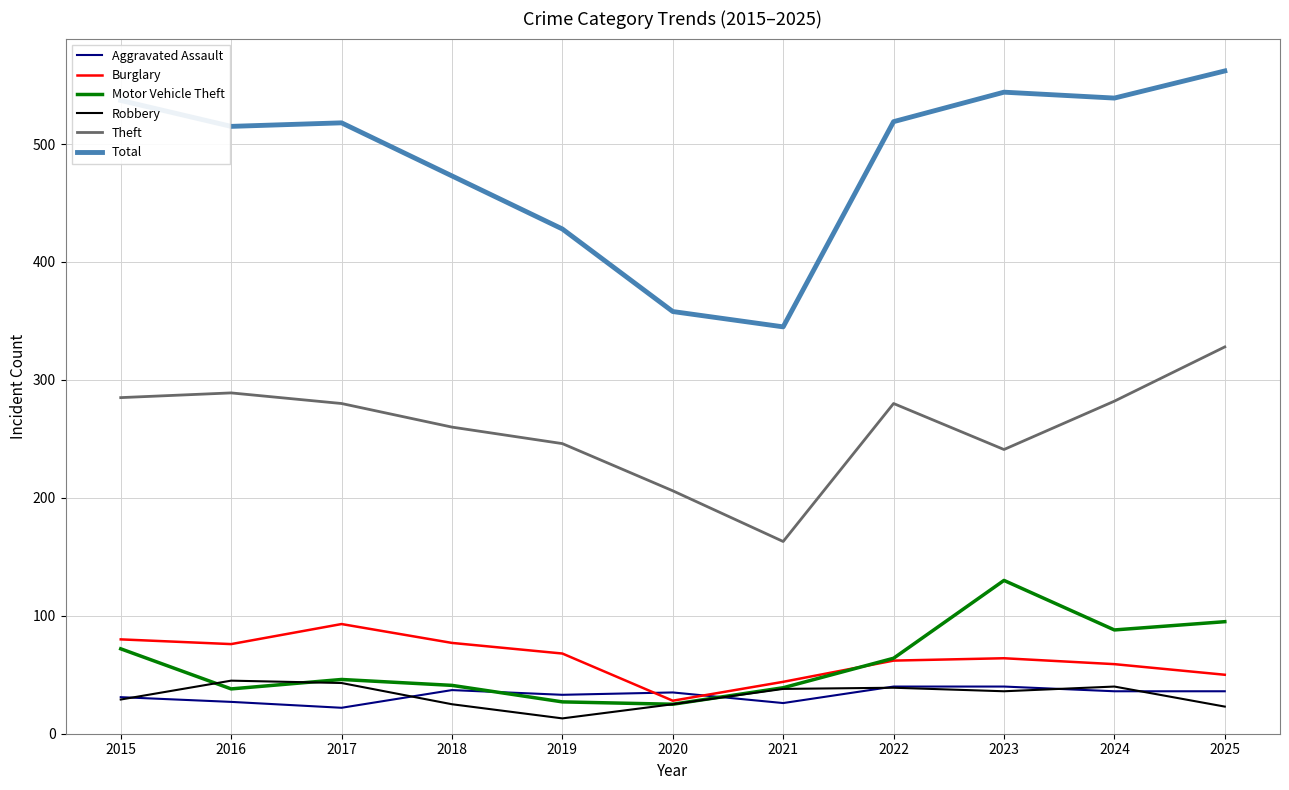

What is the average value of the Aggravated Assault series?

33